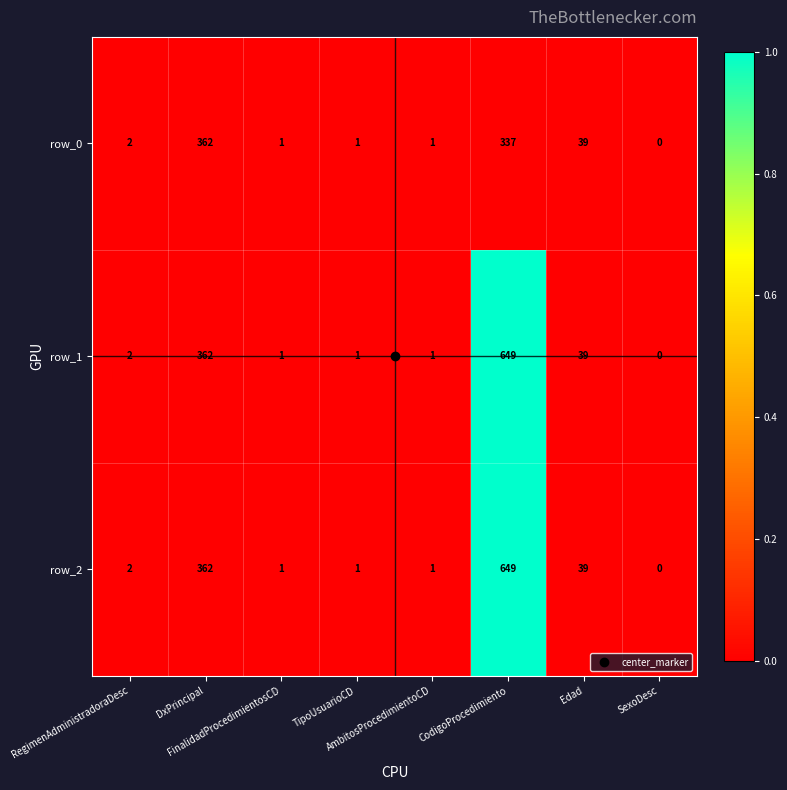

How many data points does each series have?

8